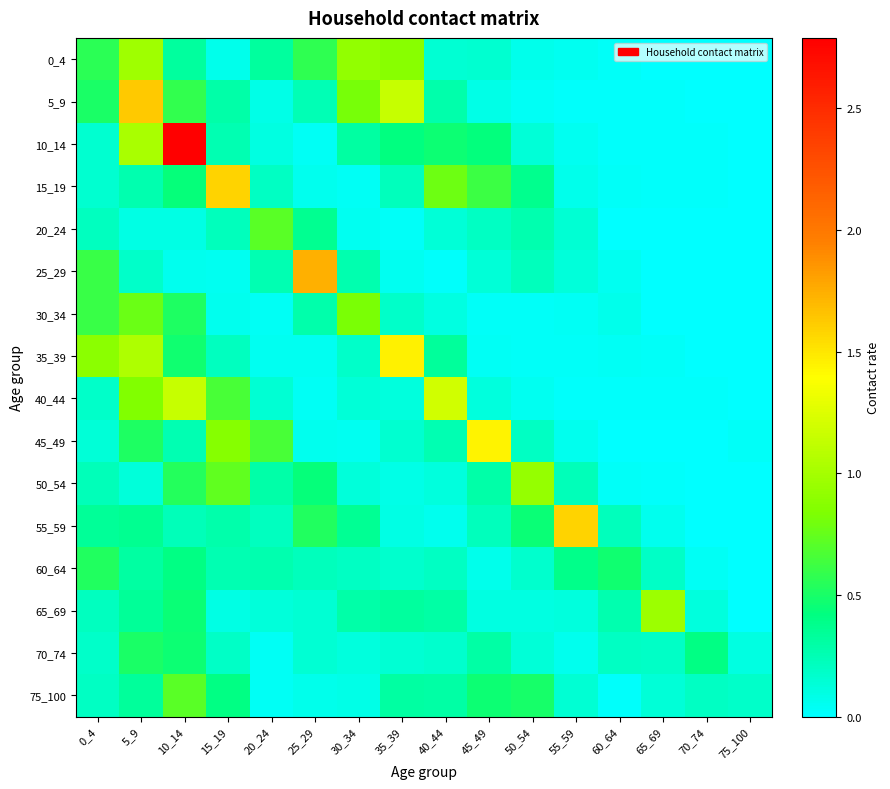

At which category is the sum across all series the highest?

10_14